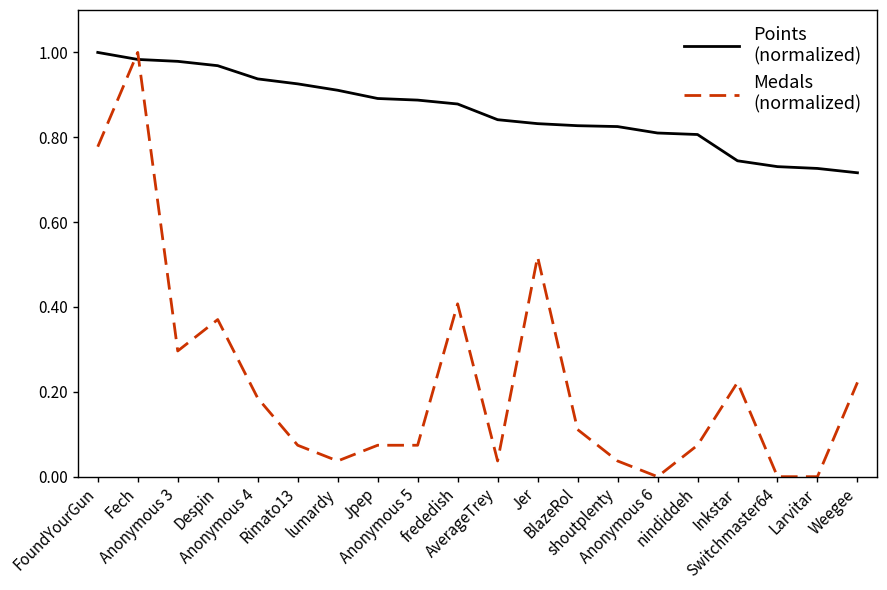

List the series in order of their overall mean, highest first.

Points (normalized), Medals (normalized)